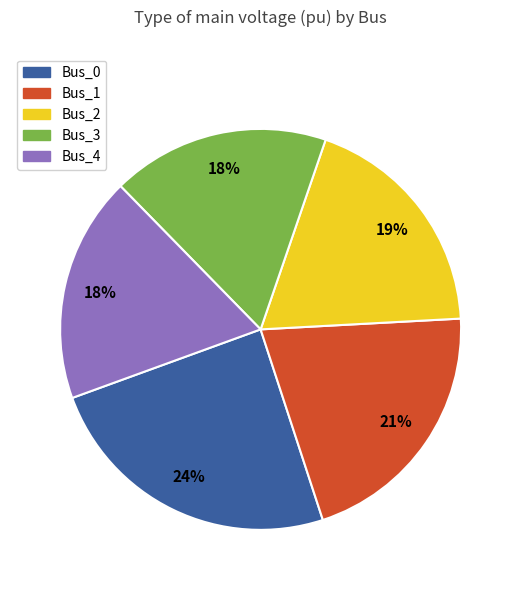

The Bus_3 slice represents 8% of the pie. True or false?

False